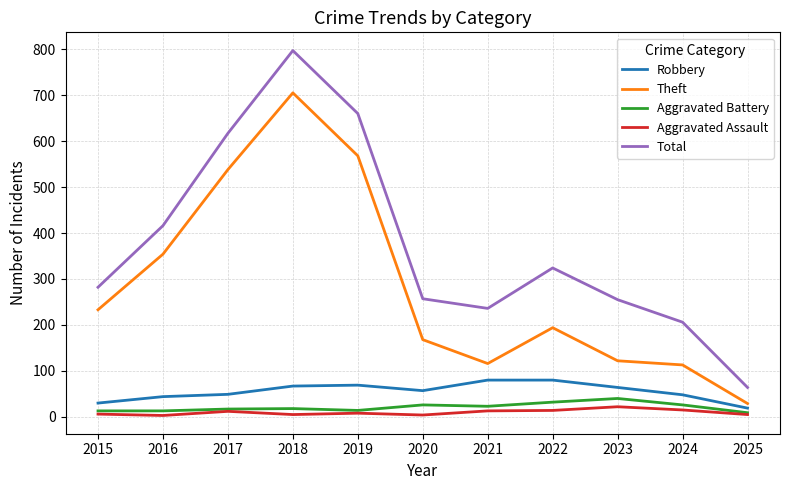

How many interior local valleys does the Total series have?

1